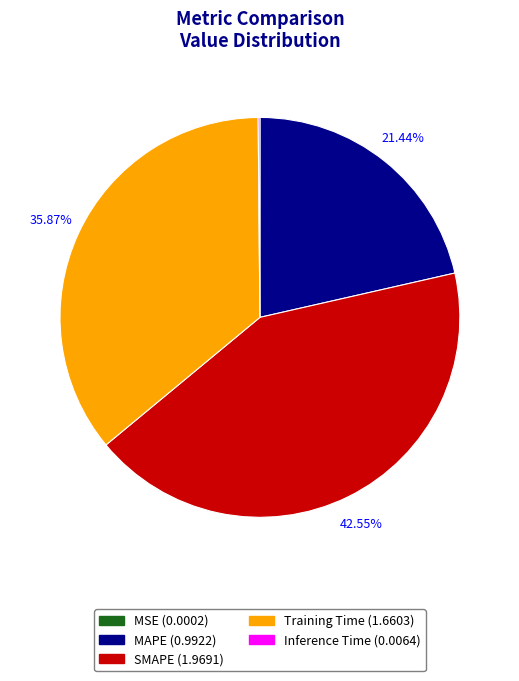

Which category has the biggest portion of the pie?

SMAPE